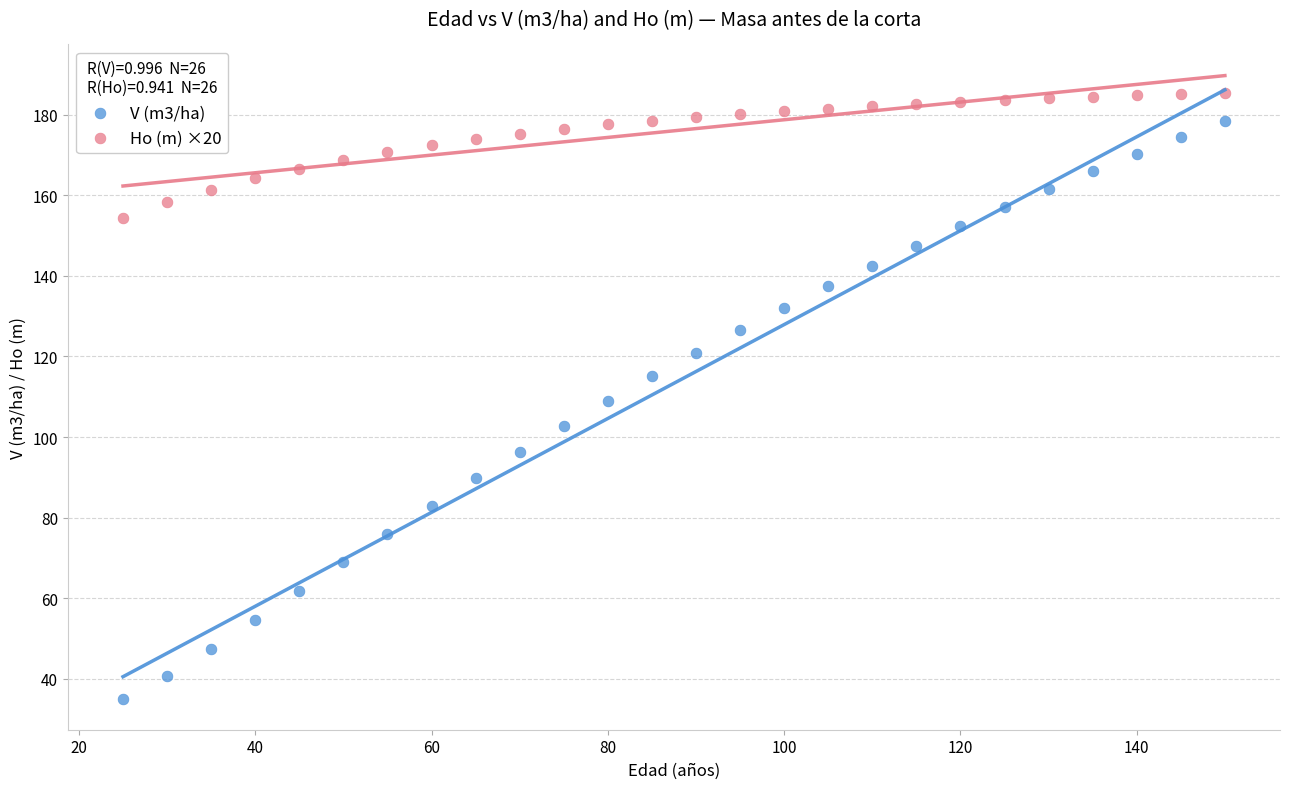

Across all data points, what is the range of Y values (max minus min)?

150.3